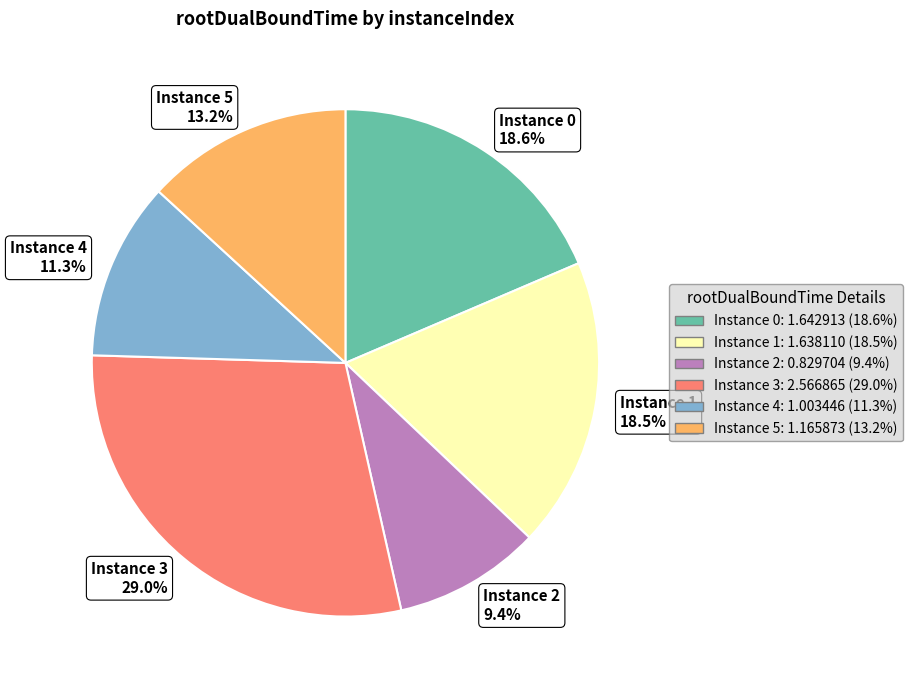

Is the sum of Instance 2 9.4% and Instance 4 11.3% greater than half?

No